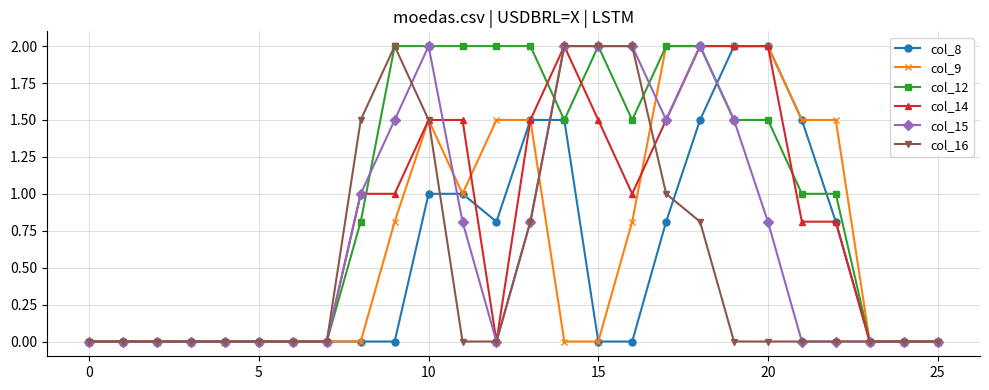

Which series has the largest total across all categories?

col_12